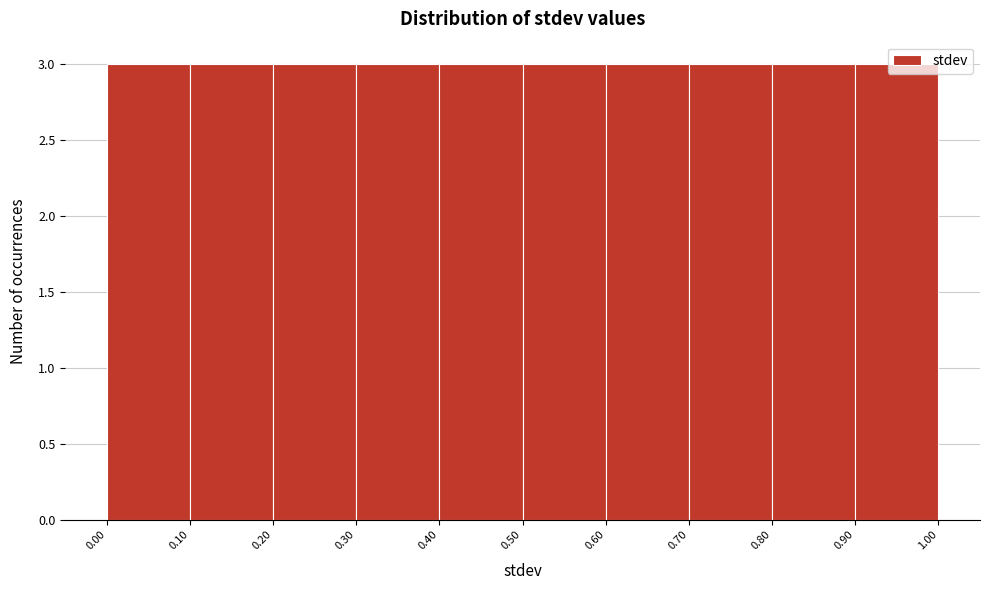

What is the height of the bar covering 0.40 to 0.50 on the x-axis? The values are not printed on the chart, so give them approximately, as read against the axis.

3